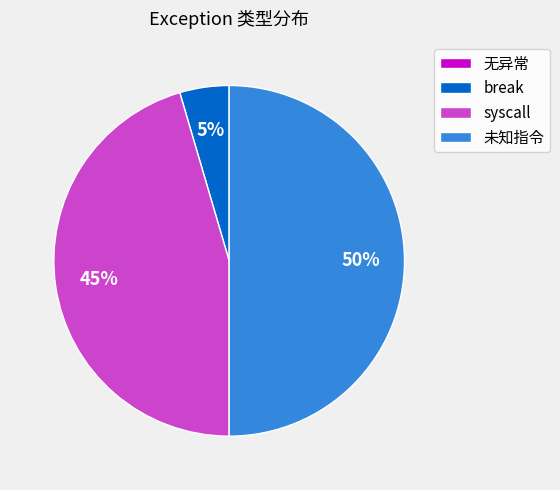

To the nearest percent, what is the difference between the largest and smallest slice percentages?

50%